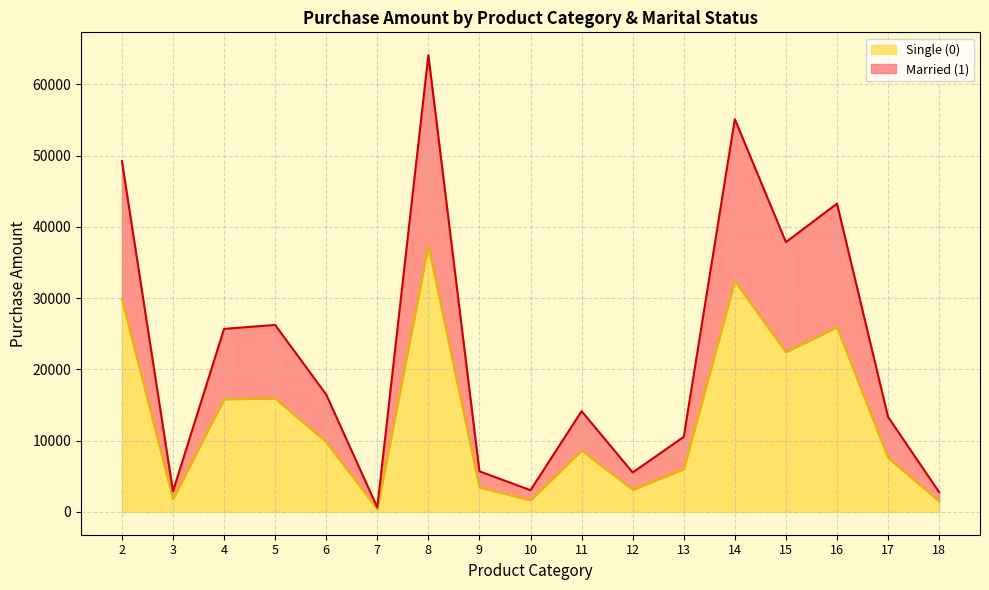

At which category is the sum across all series the highest?

8